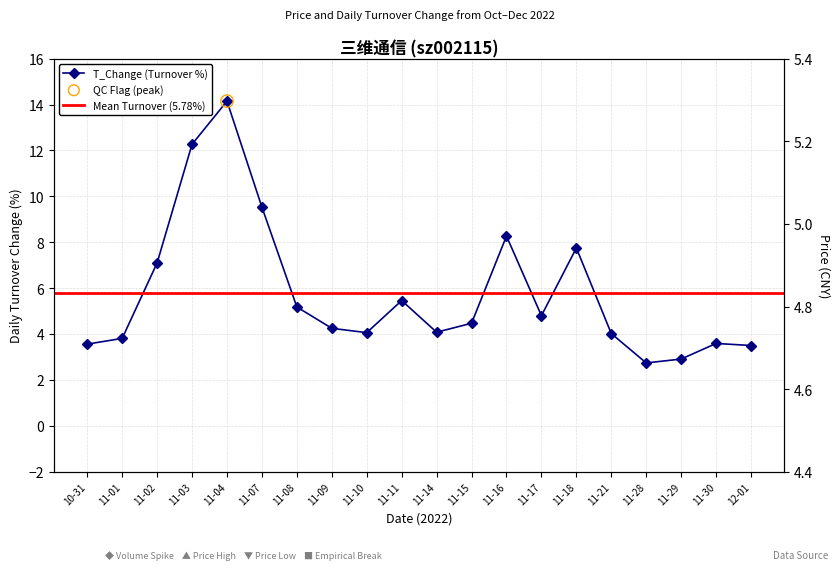

Which series has the largest Y range (max minus min)?

t_change